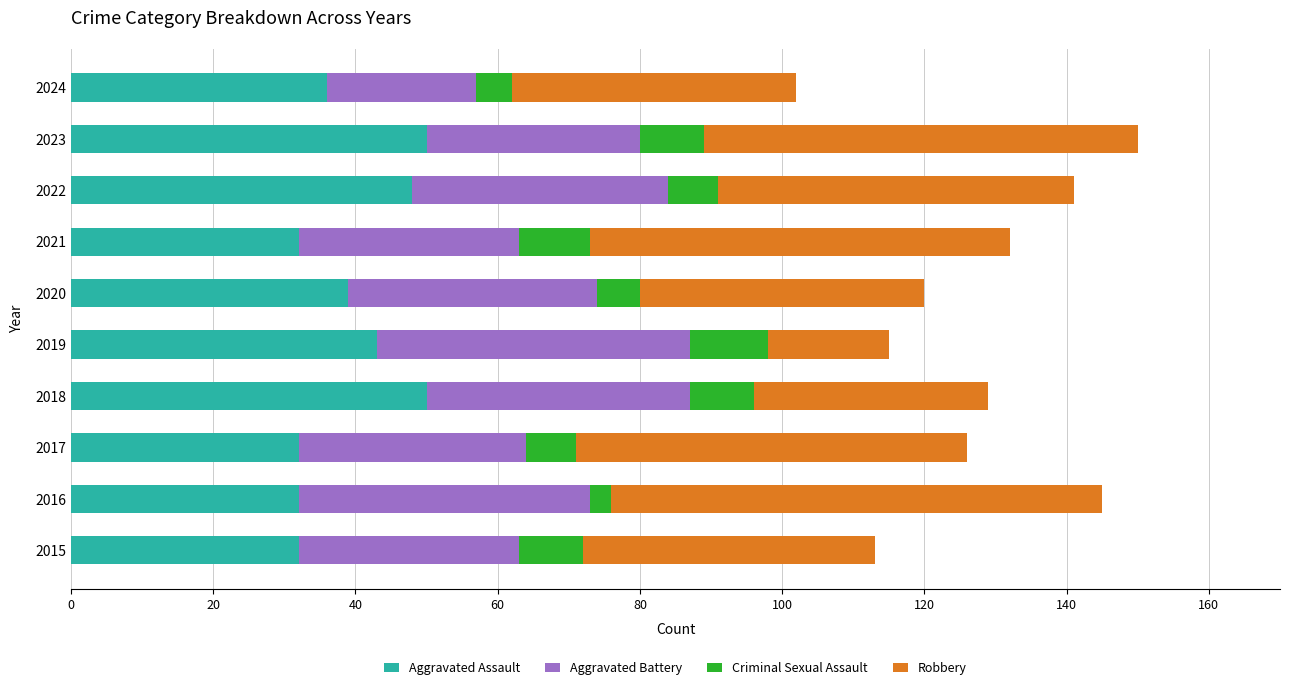

What value does the Aggravated Assault series have at 2017?

32